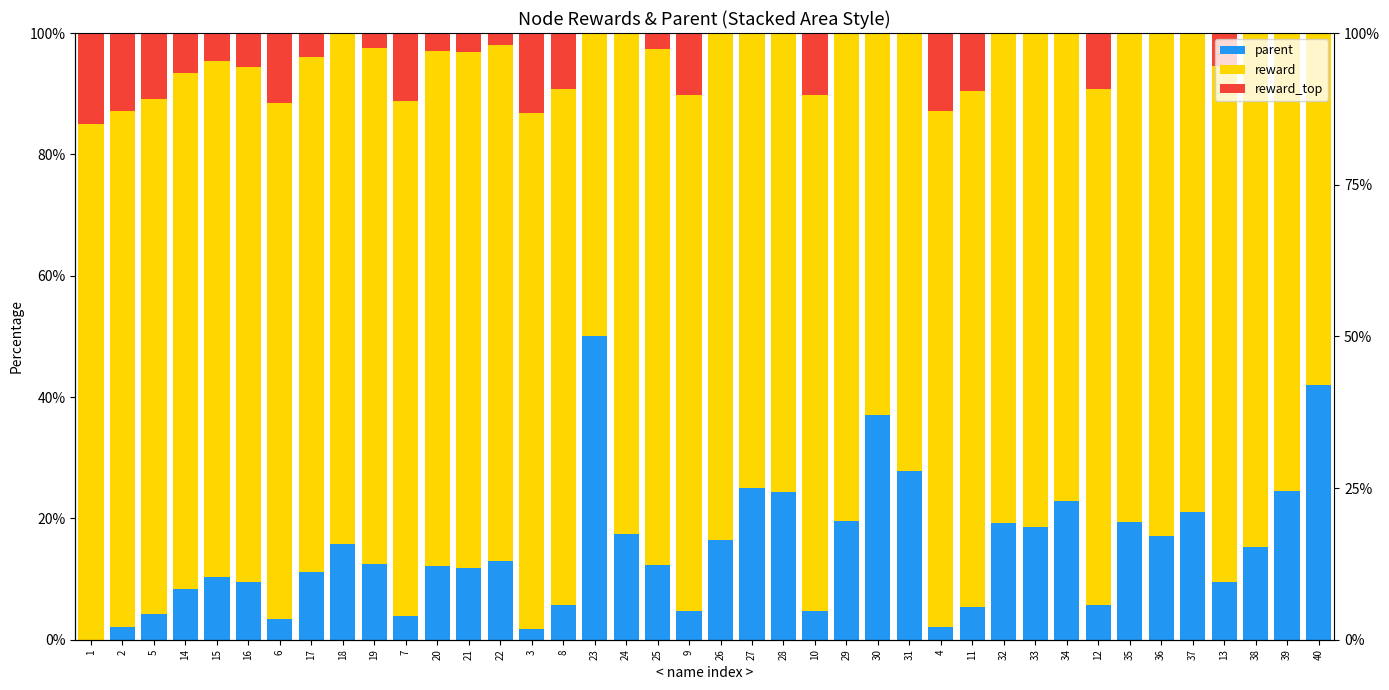

The value of reward at 15 is 85.0. True or false?

True